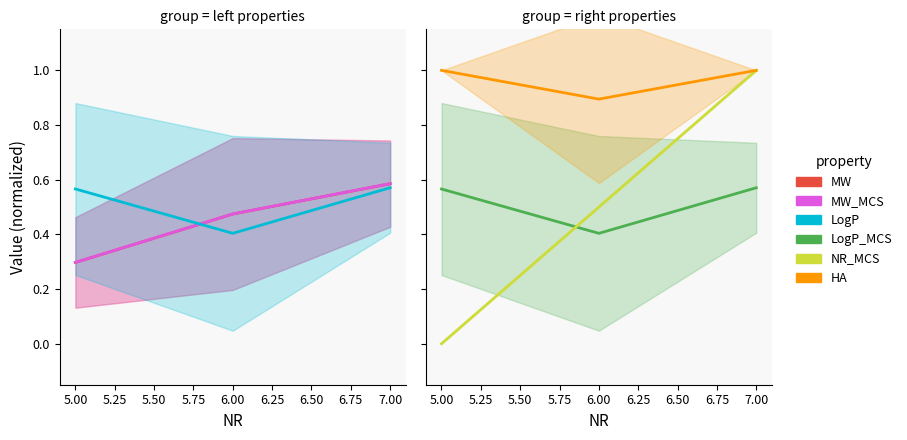

What is the value of the MW_MCS point at the 3rd from the left?

0.6